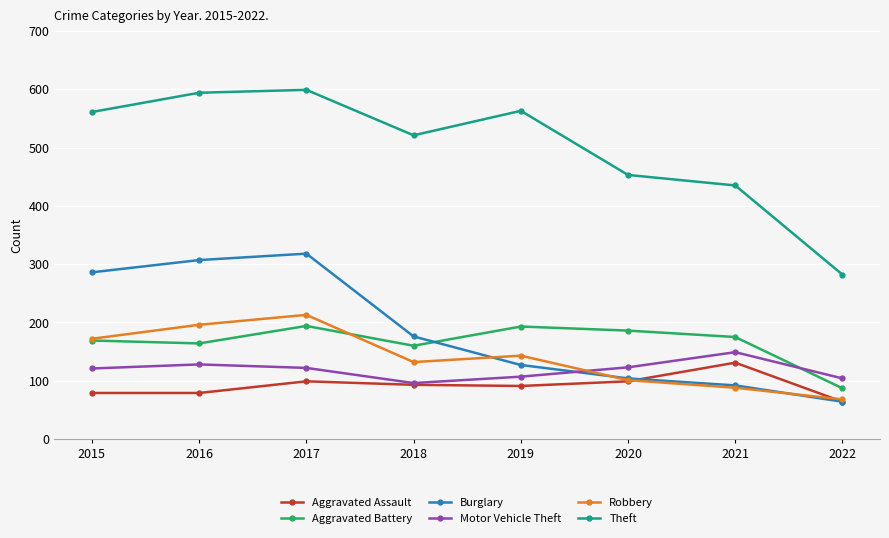

Which series changed the most between 2020 and 2022?

Theft